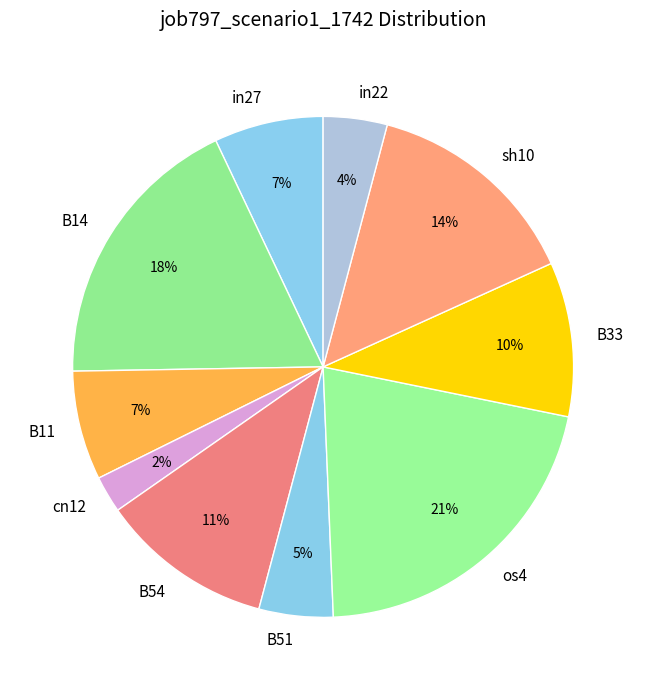

To the nearest percent, what percentage of the pie is B14?

18%